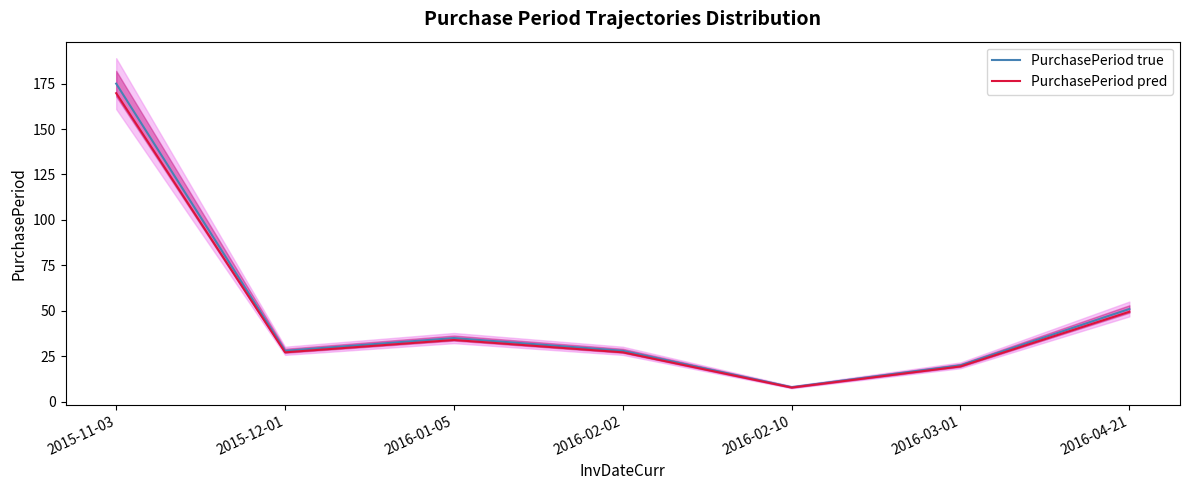

Reading right to left, transcribe all the data shown in this chart.

PurchasePeriod true: 51.0	20.0	8.0	28.0	35.0	28.0	175.0
PurchasePeriod pred: 49.5	19.4	7.8	27.2	33.9	27.2	169.8